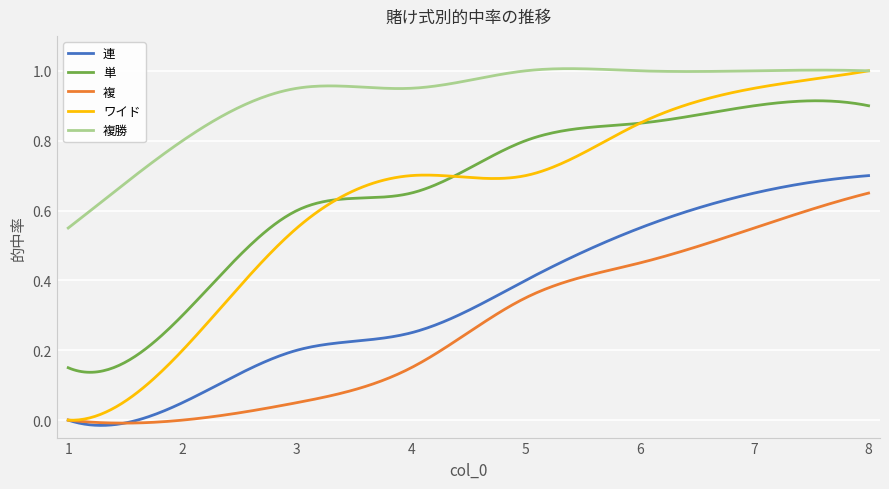

True or false: 複 and 単 cross at least once.

False